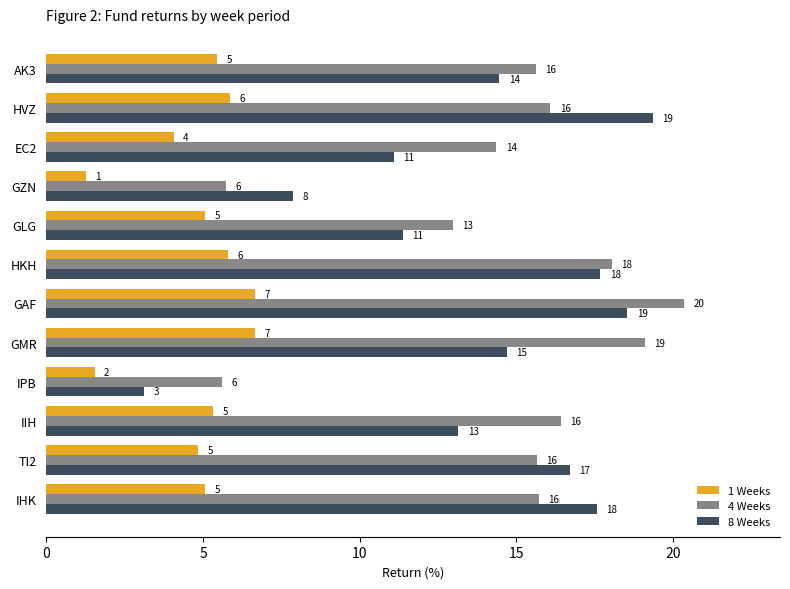

What is the highest value of the 1 Weeks series?

6.7